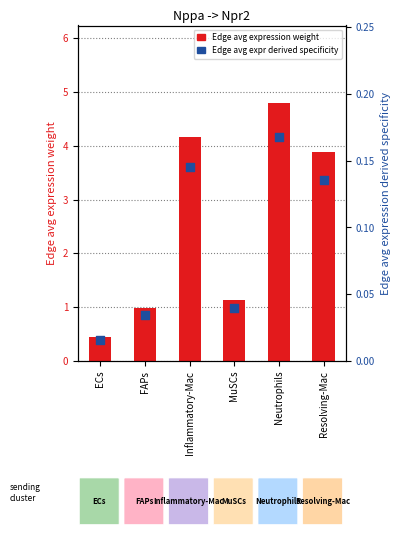

Which series contains the lowest Y value?

Edge avg expression derived specificity